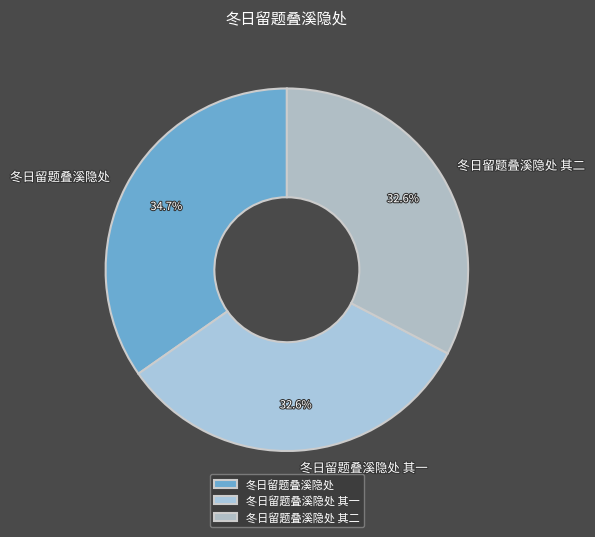

What is the largest slice in the pie chart?

冬日留题叠溪隐处